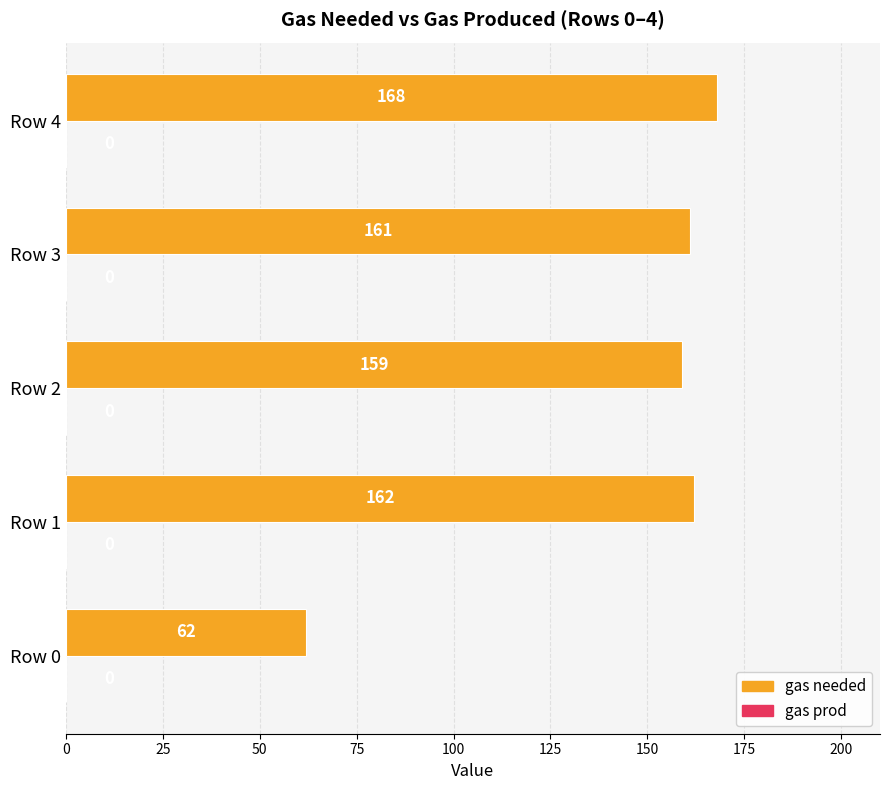

Rank the categories by value from lowest to highest.

Row 0, Row 2, Row 3, Row 1, Row 4